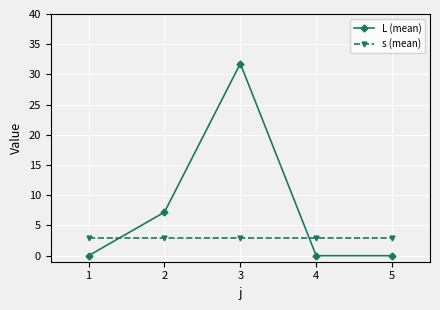

What is the average value of the L (mean) series?

7.8